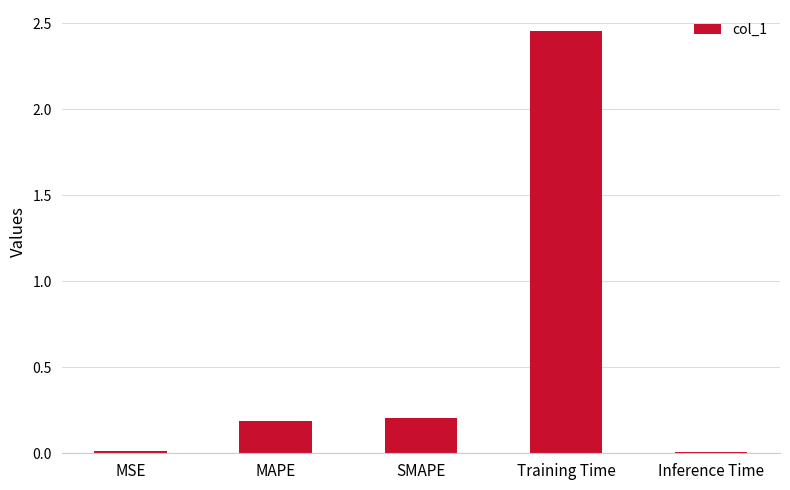

What position from the left is SMAPE?

3